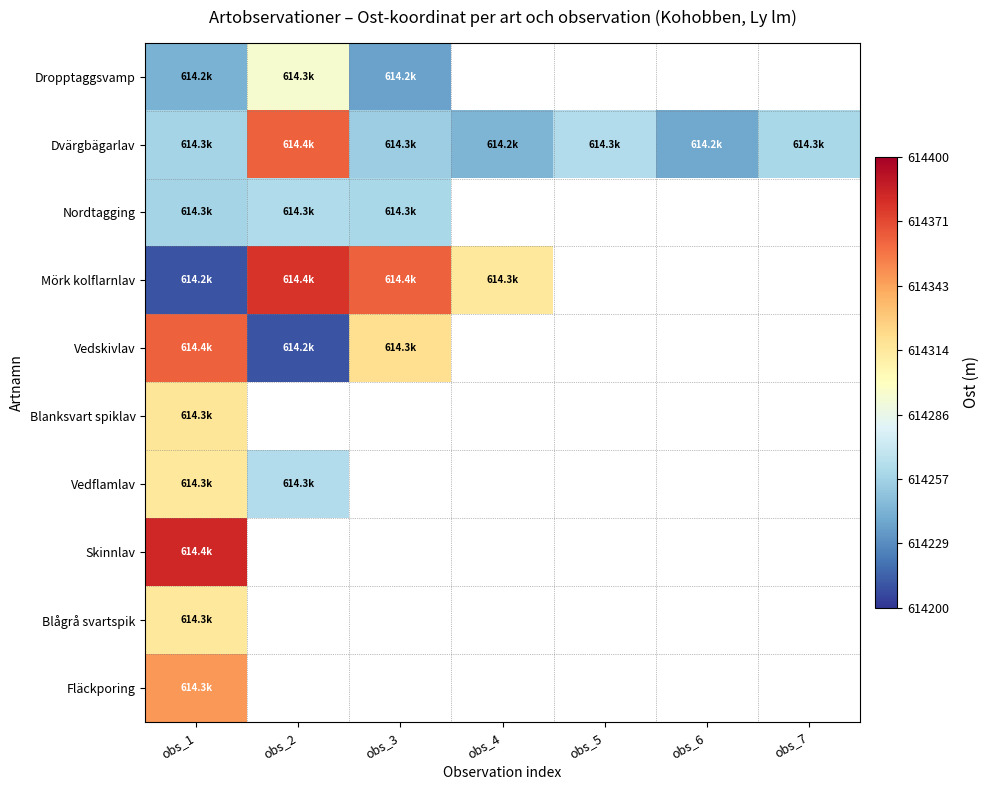

At which label does Vedskivlav reach its minimum?

obs_2